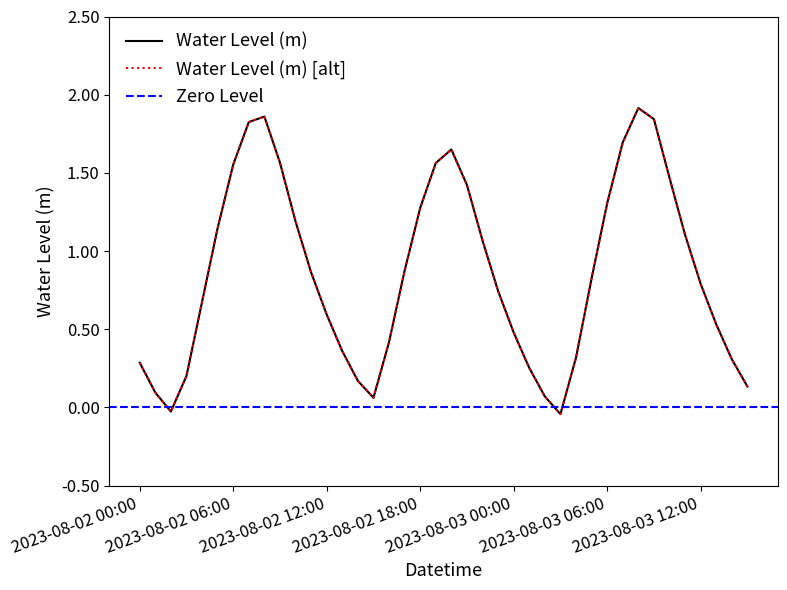

Between 2023-08-02 20:00 and 2023-08-02 05:00, which is larger?

2023-08-02 20:00